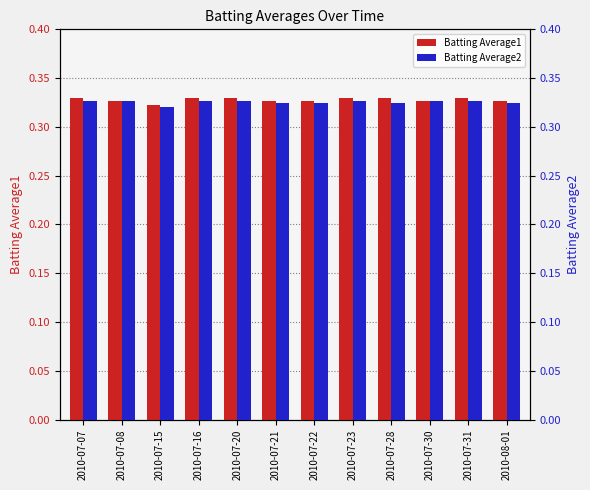

Is it true that Batting Average2 equals 0.3 at 2010-07-23?

True